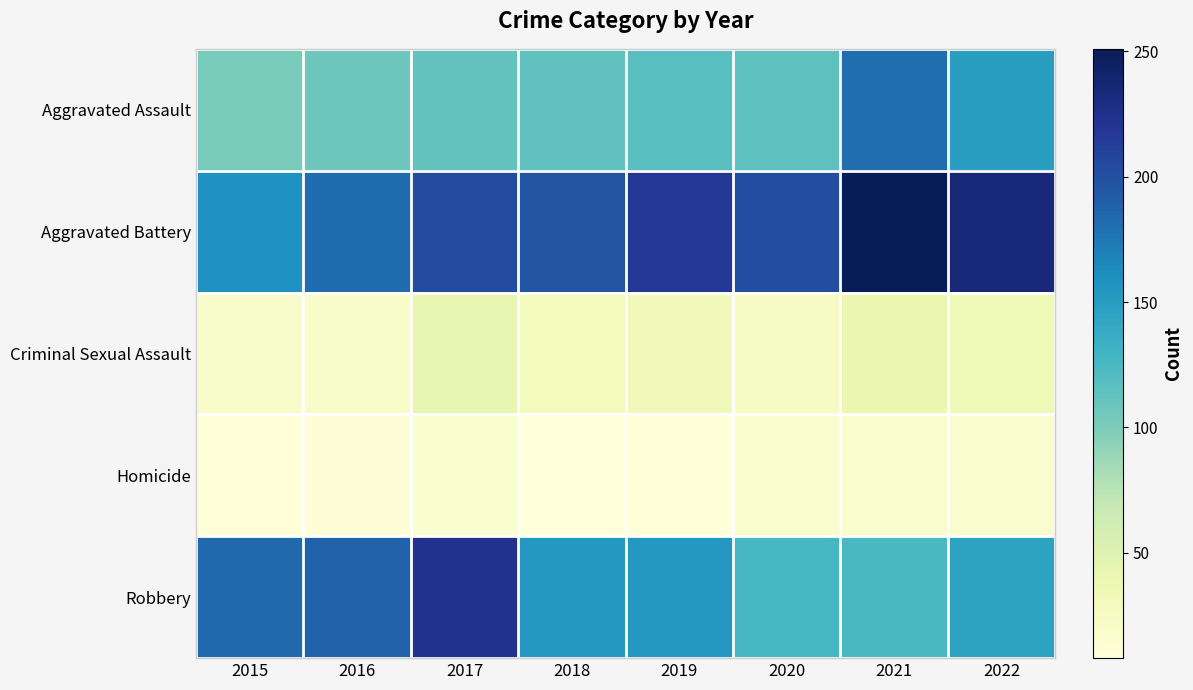

At how many categories does at least one series exceed 244?

1